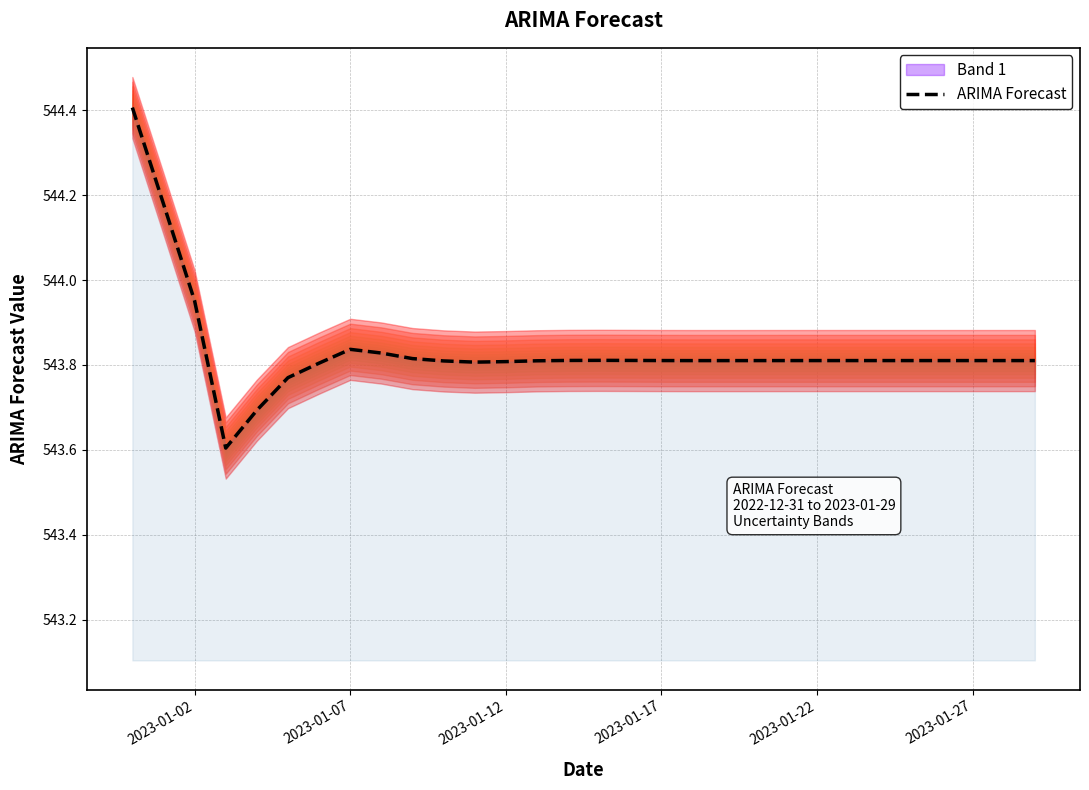

How many data points does each series have?

30